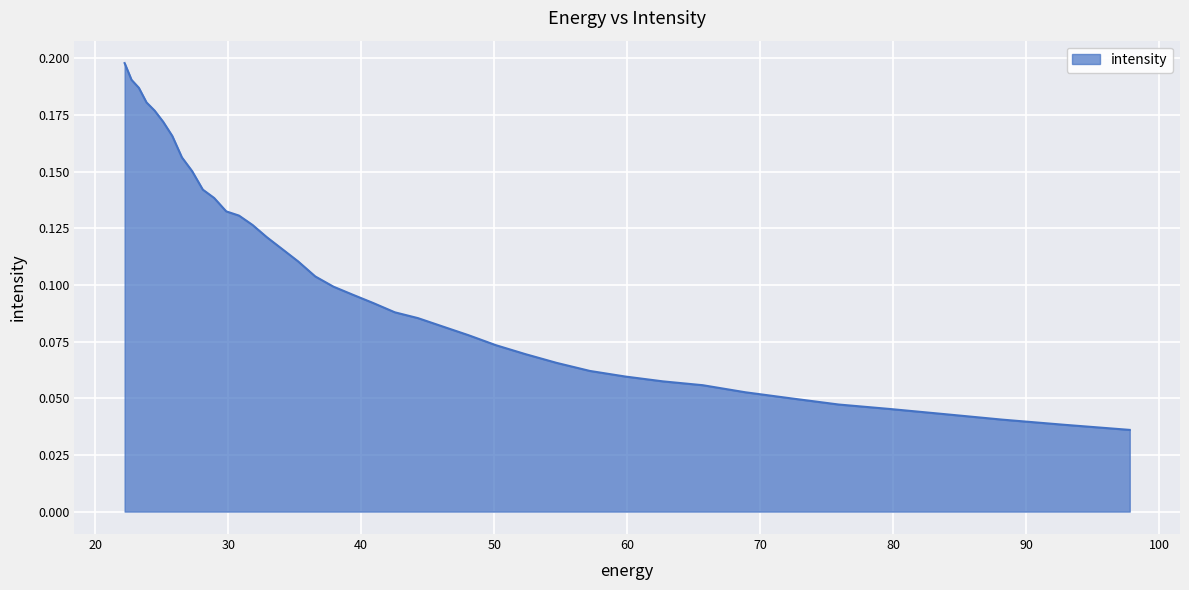

What is the value of the 17th point from the left?

0.1